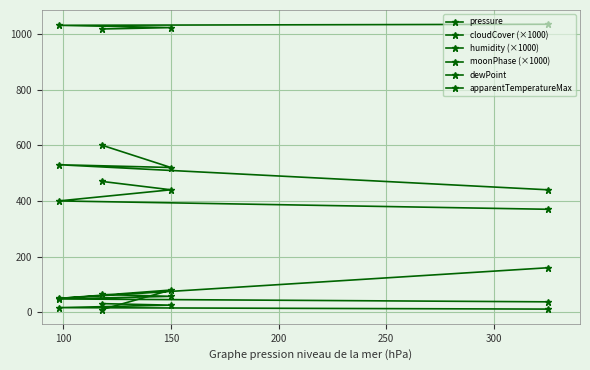

Does the chart display data point markers on the line(s)?

Yes